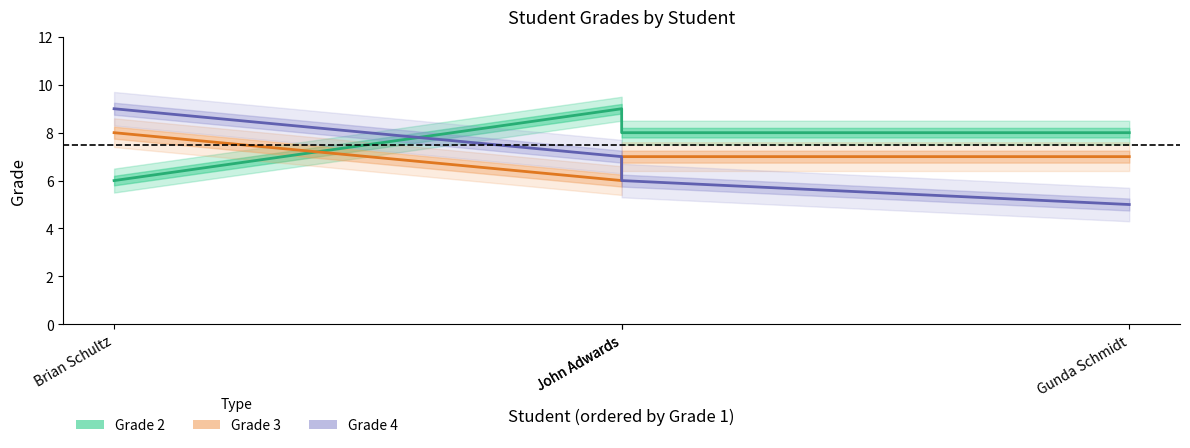

What is the total value across all series at Brian Schultz?

23